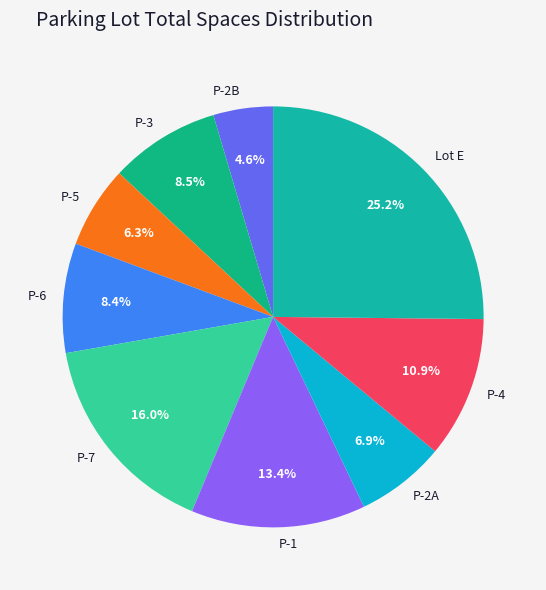

Count the number of slices in the pie.

9